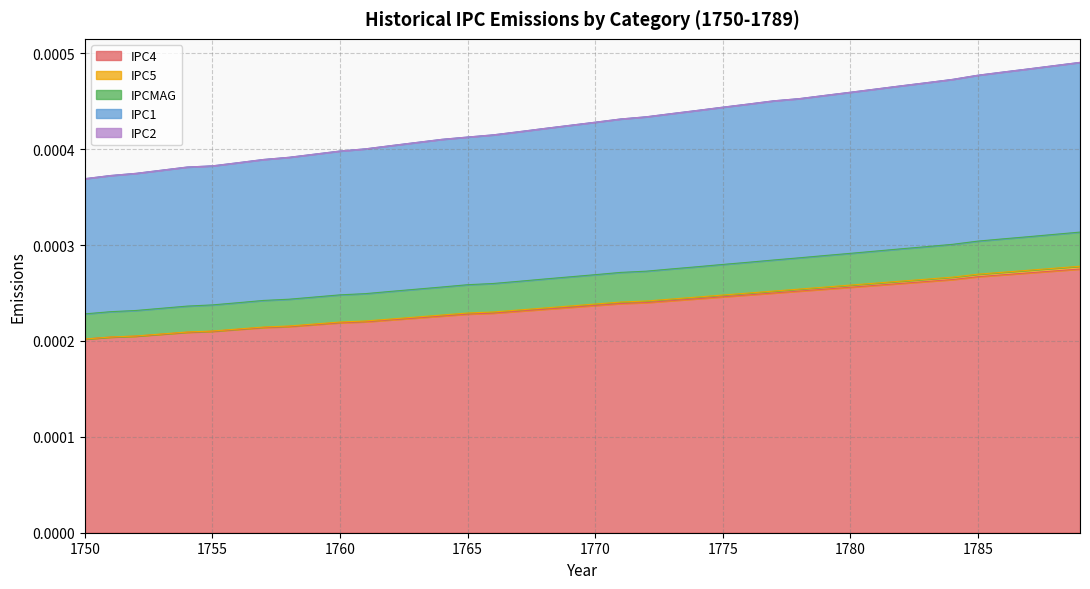

True or false: IPC5 and IPC4 intersect in this chart.

False